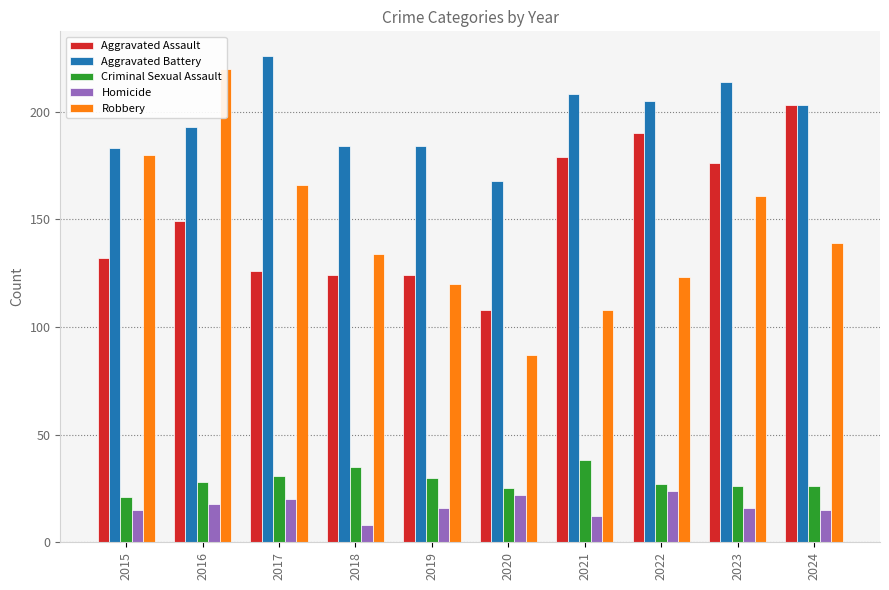

At which label is Homicide closest to 16?

2019